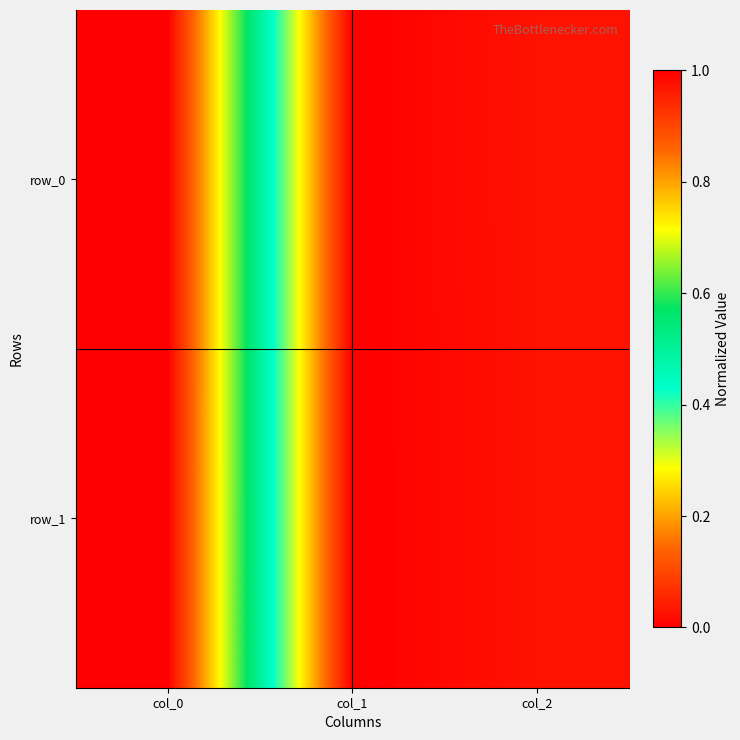

Is it true that row_1 equals 1.0 at col_0?

True